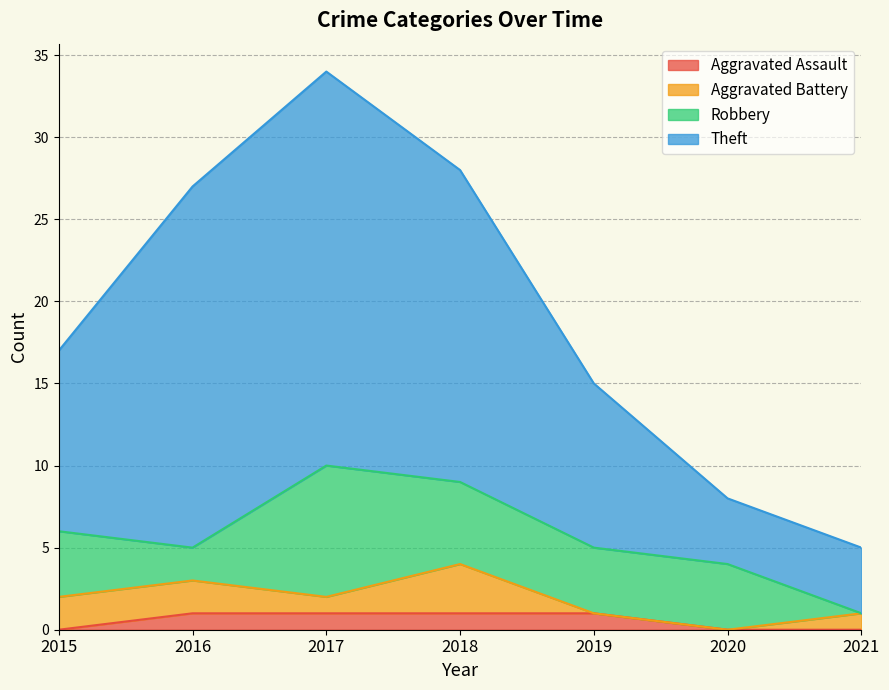

What is the greatest value displayed?

34